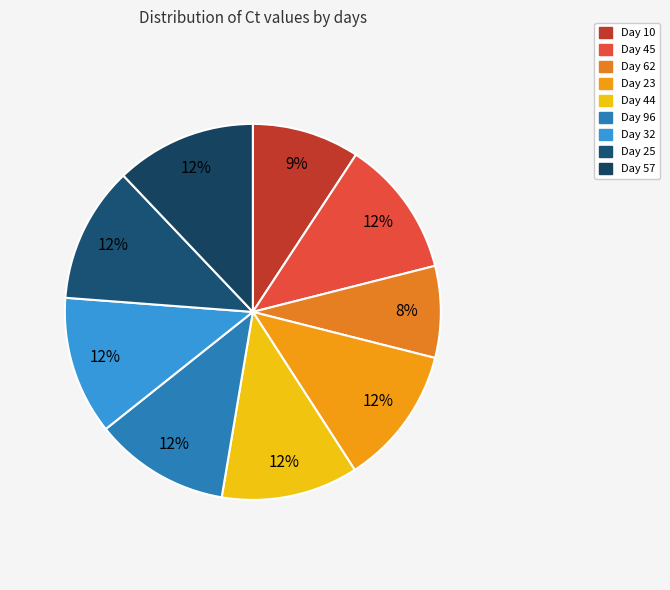

How many slices are in this pie chart?

9